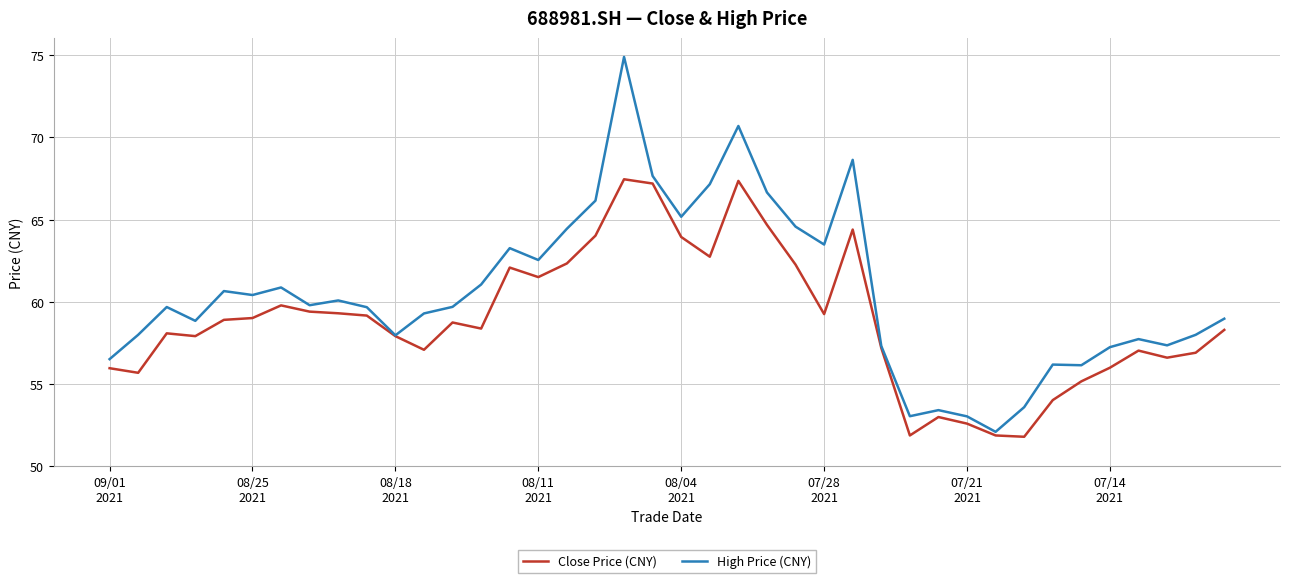

What is the greatest value displayed?

74.9